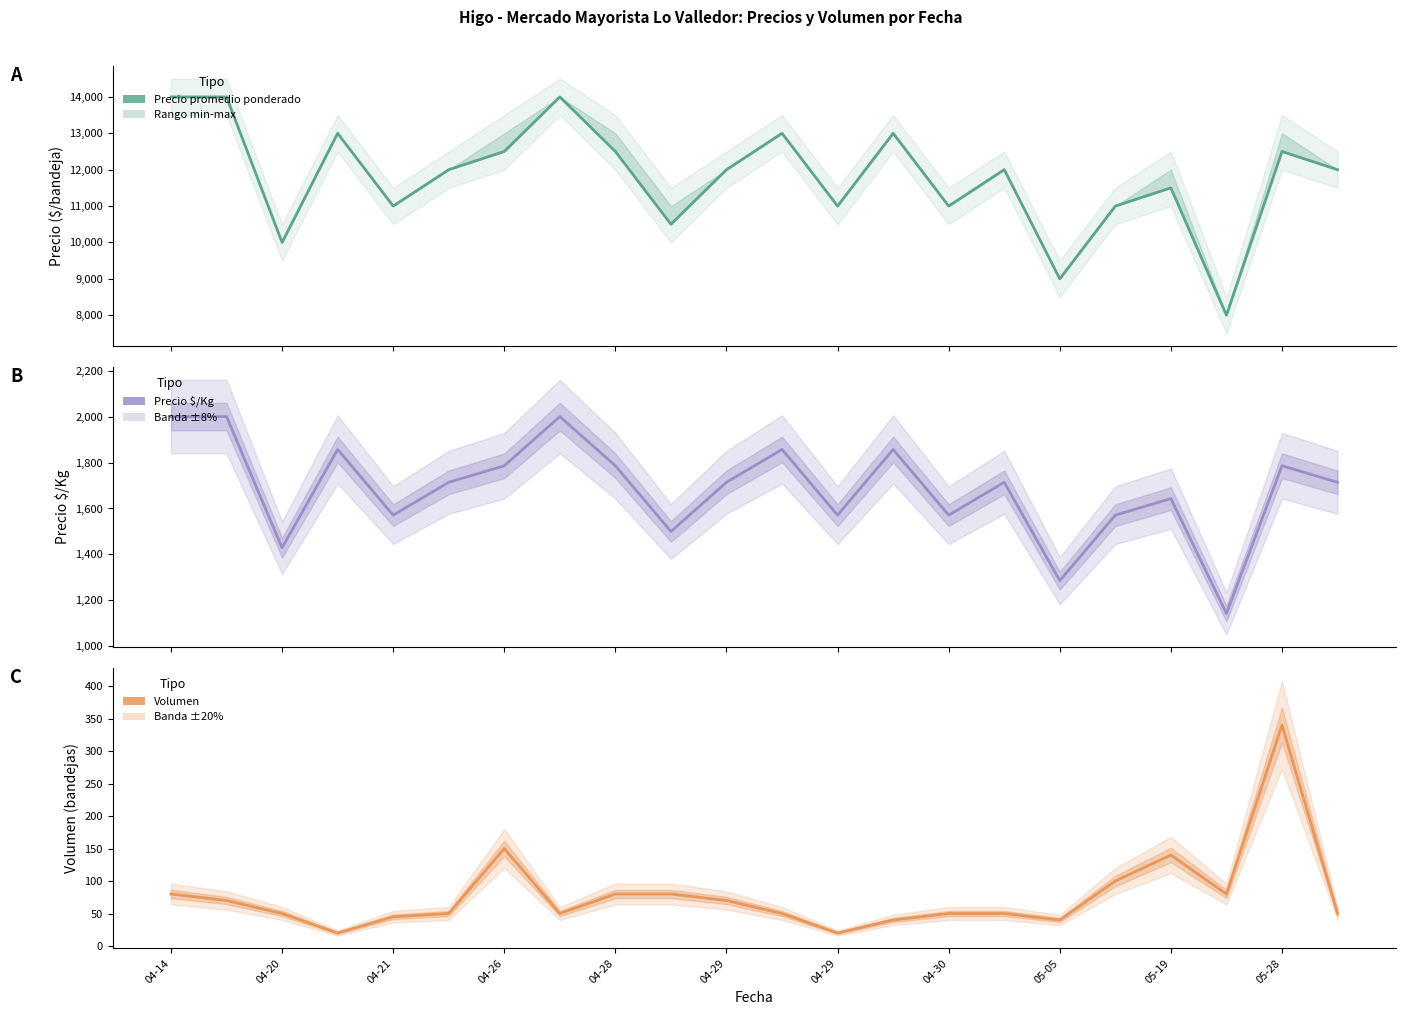

True or false: Volumen and Precio $/Kg cross at least once.

False